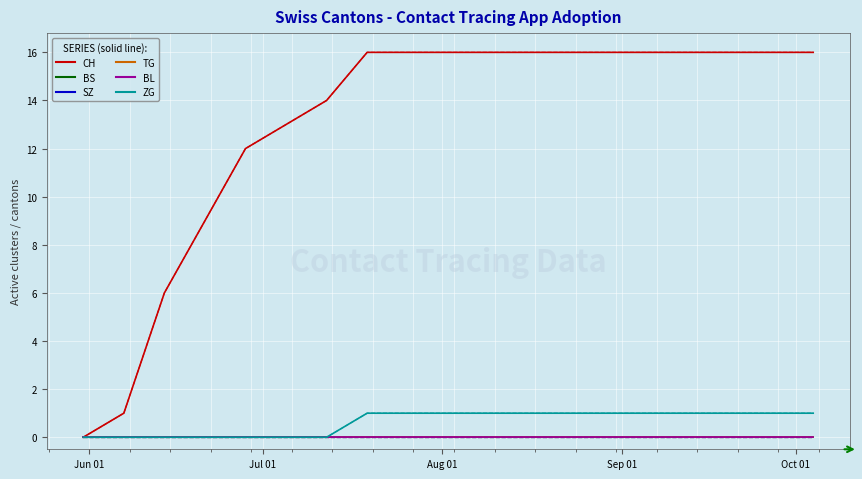

Does the chart have visible grid lines?

Yes